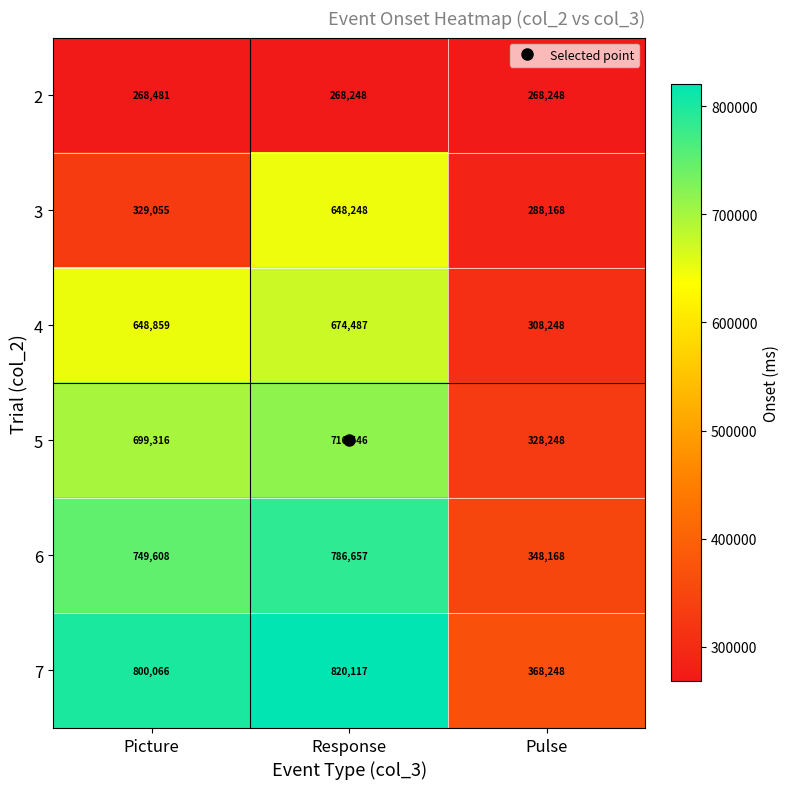

Count the 2 values in the range 268248 to 268481.

3